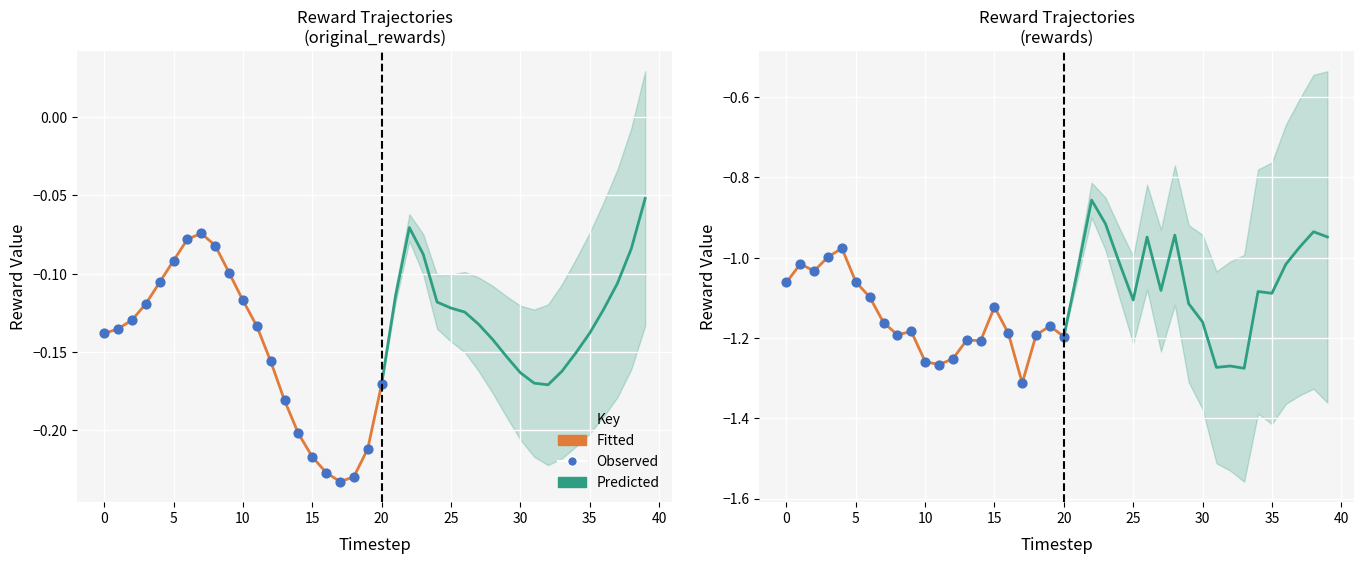

Is the value of original_rewards at 31 greater than the value of rewards at 13?

Yes